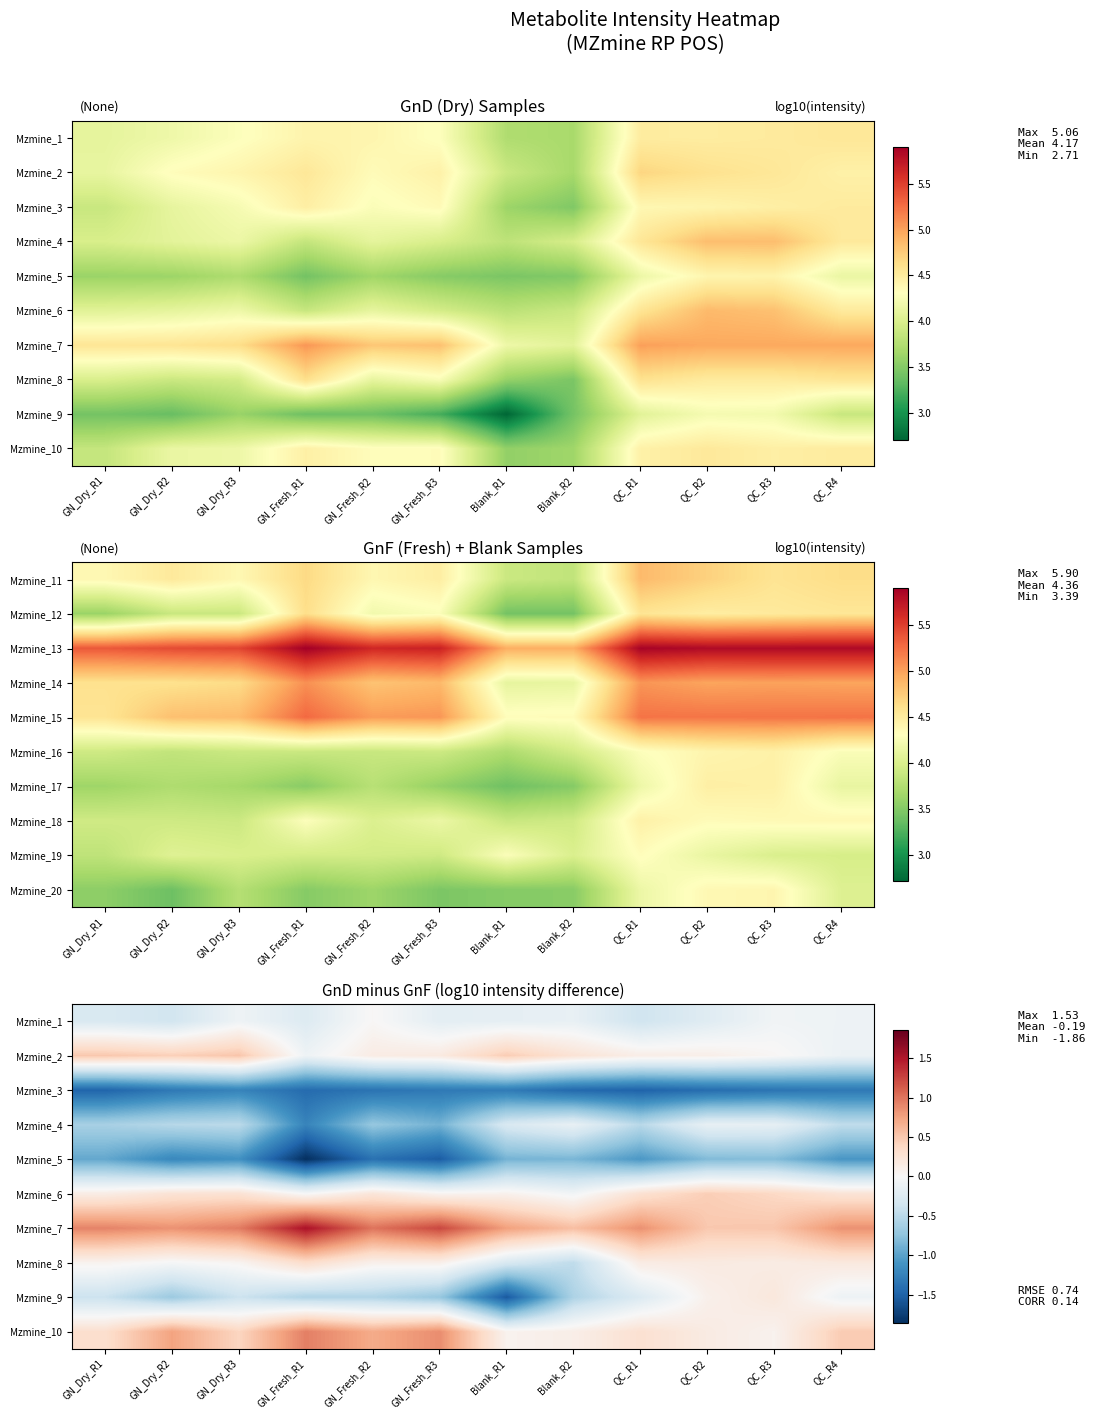

Which series has the largest total across all categories?

Mzmine_7